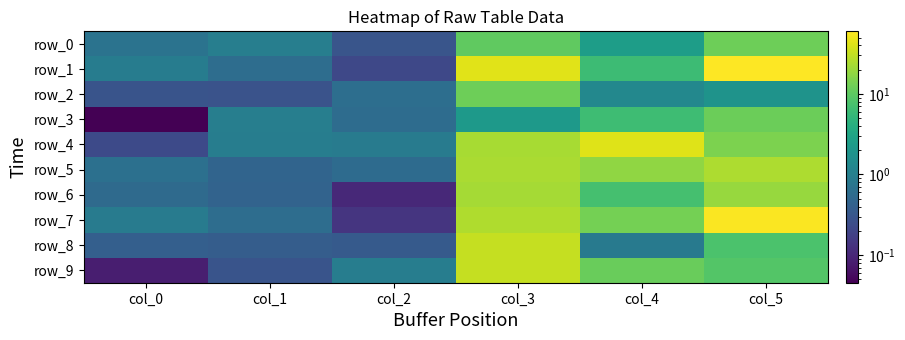

Is it true that row_4 equals 5.0 at col_5?

False